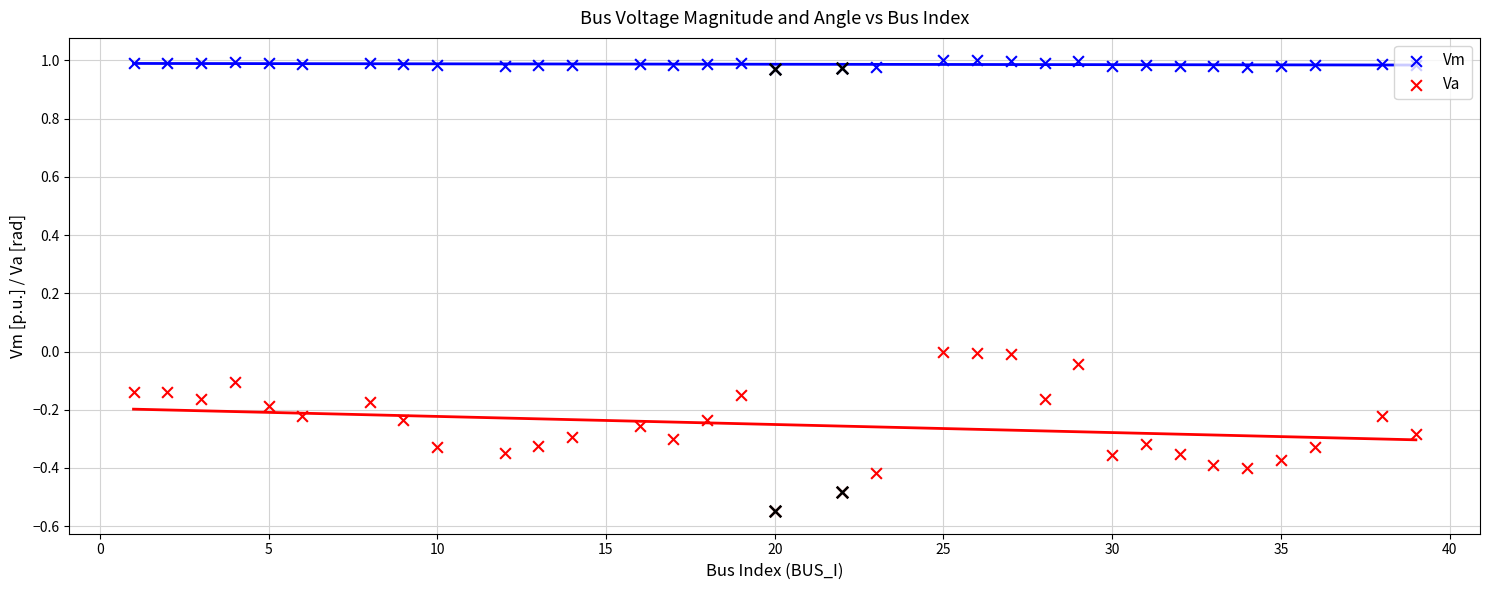

Which series contains the lowest Y value?

Va